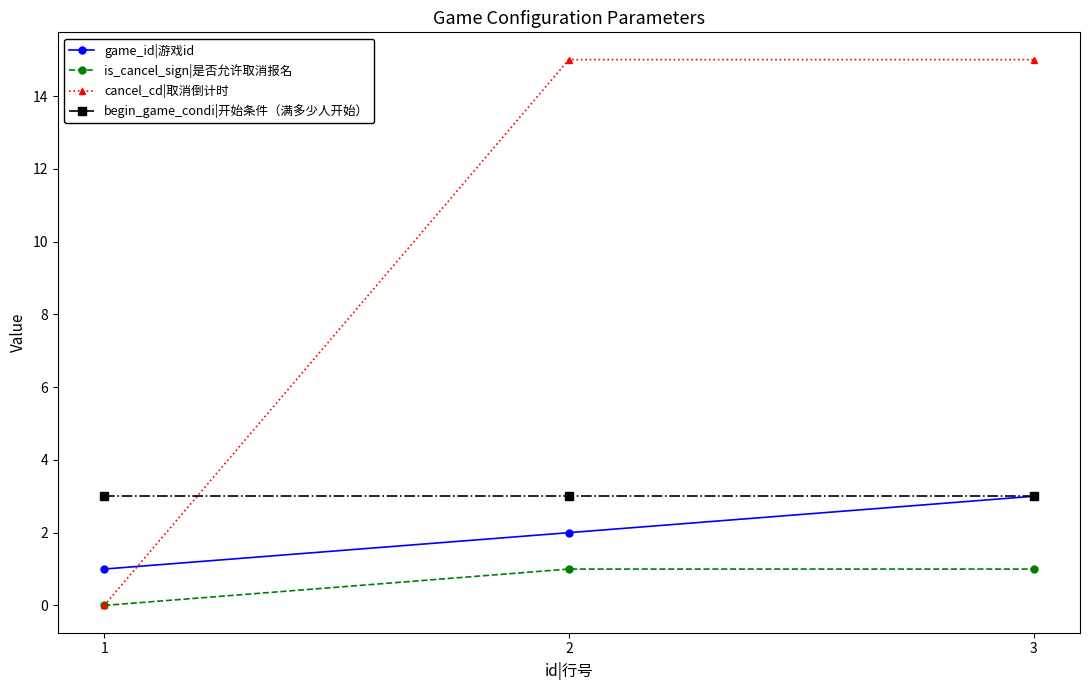

What is the difference between the maximum and minimum values in the is_cancel_sign|是否允许取消报名 series?

1